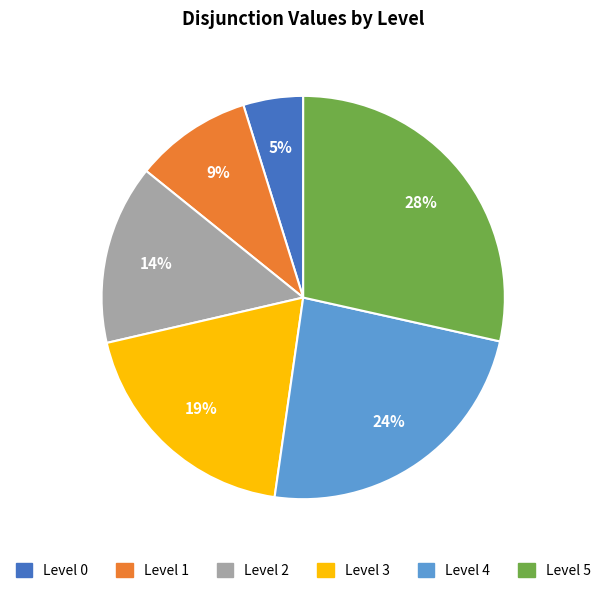

Approximately how many times larger is the value at Level 5 compared to Level 2?

2.0